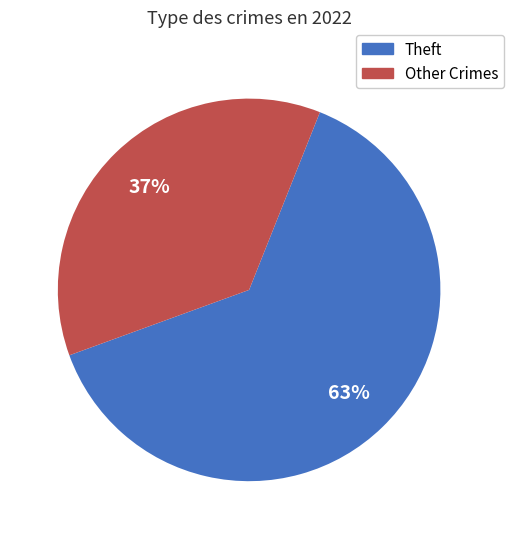

Does any single category account for the majority?

Yes